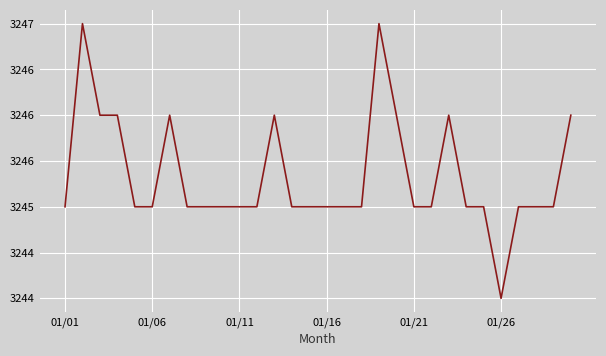

Which category has the lowest value across all series?

01/26